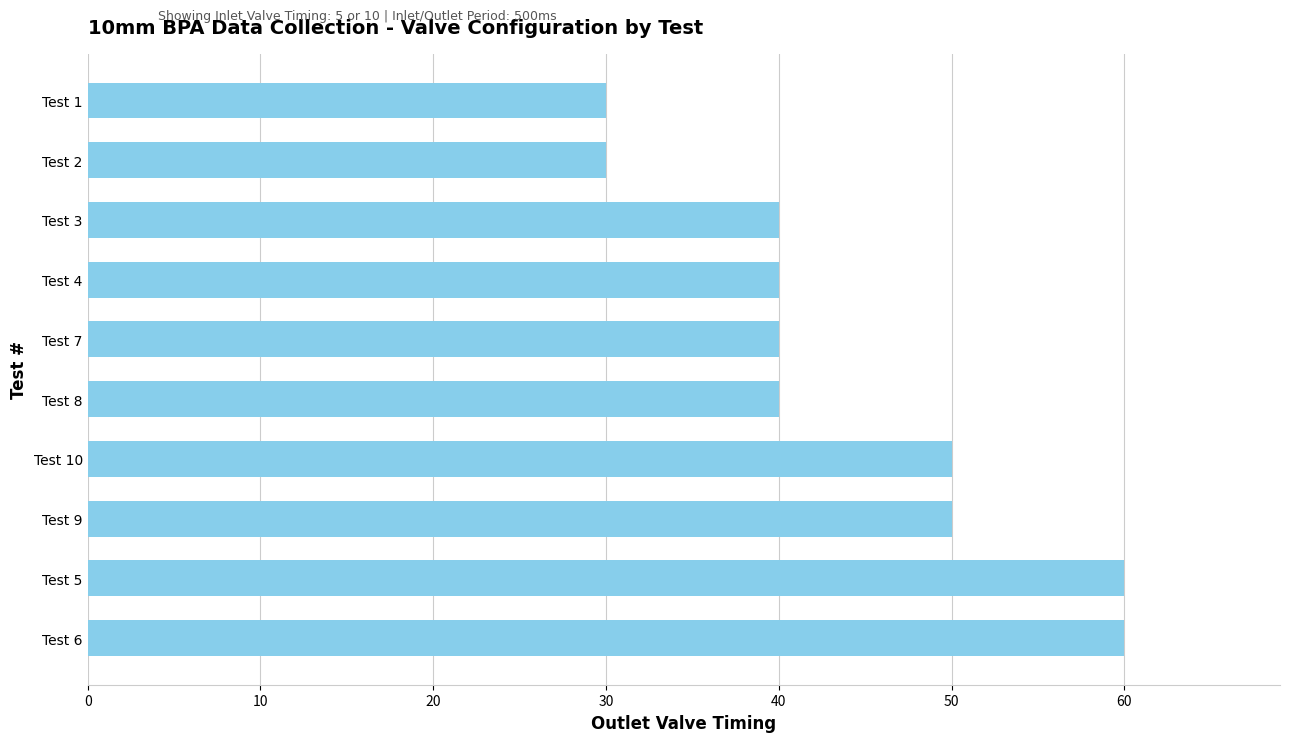

What is the sum of the values at Test 10 and Test 7?

90